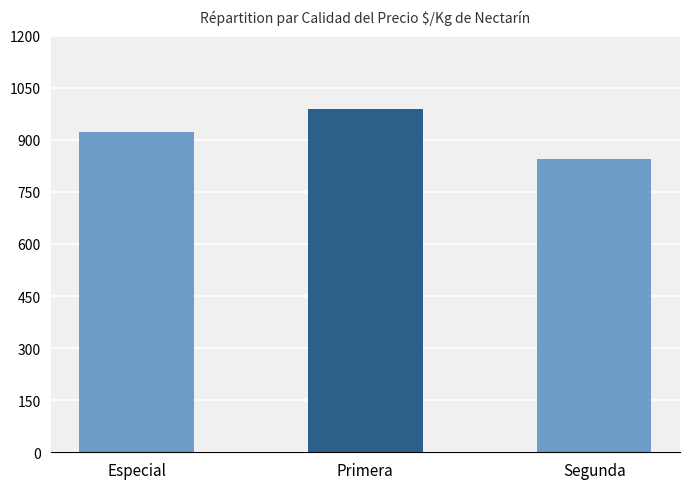

Which has a higher value, Primera or Segunda?

Primera